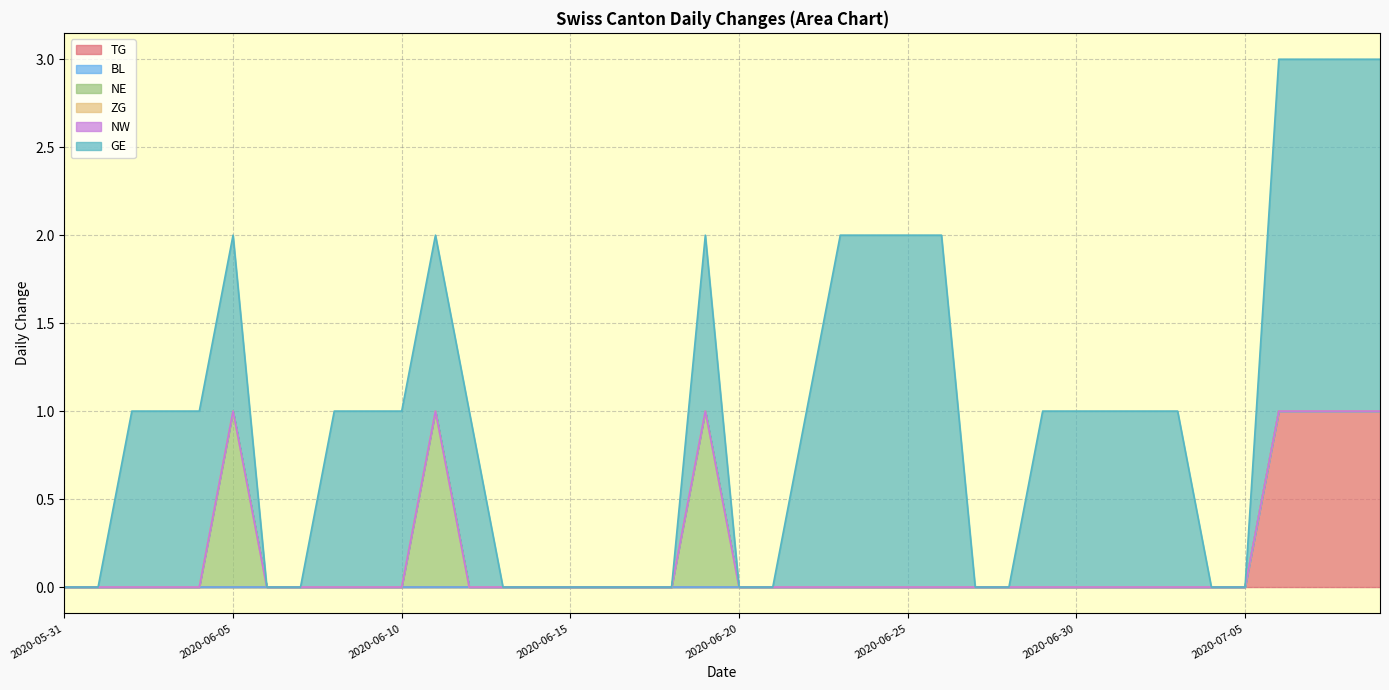

Which series has the widest spread of values?

GE